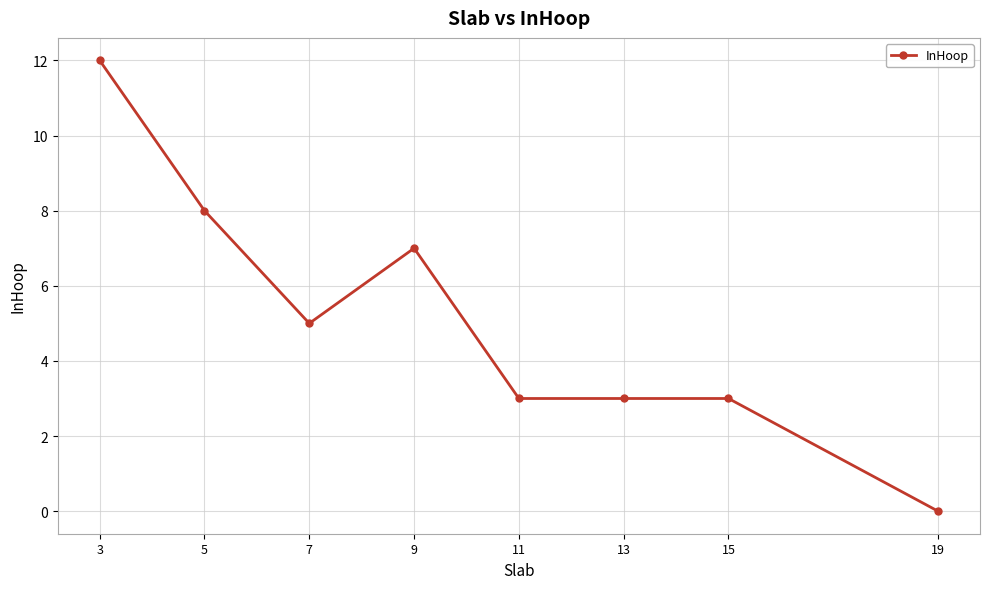

What is the change in value from 5 to 7?

-3